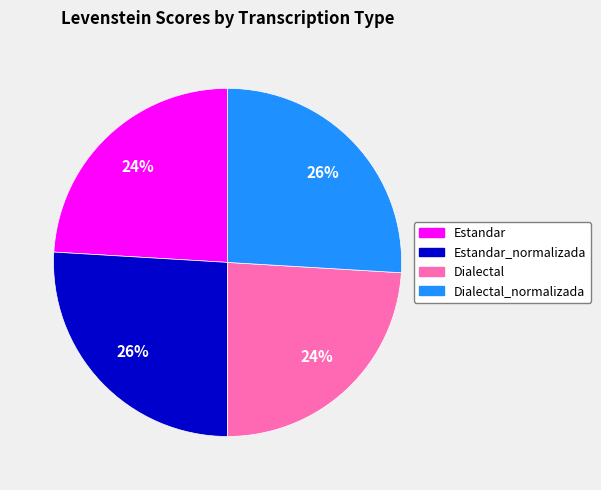

Is there a majority slice in this chart?

No